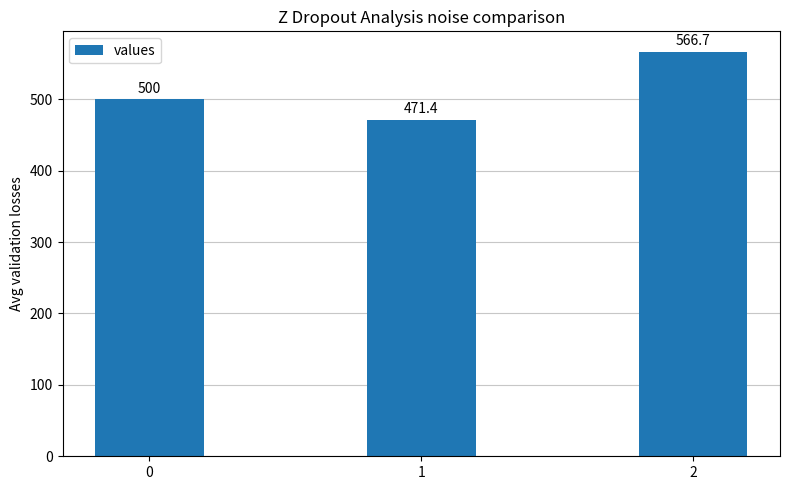

What is the maximum value shown in the chart?

566.7